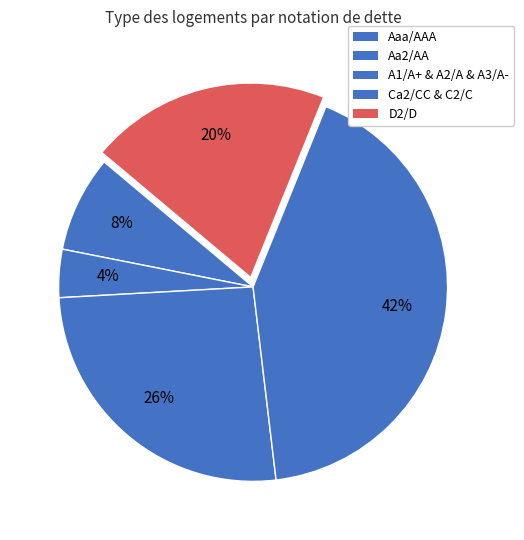

How many slices are in this pie chart?

5